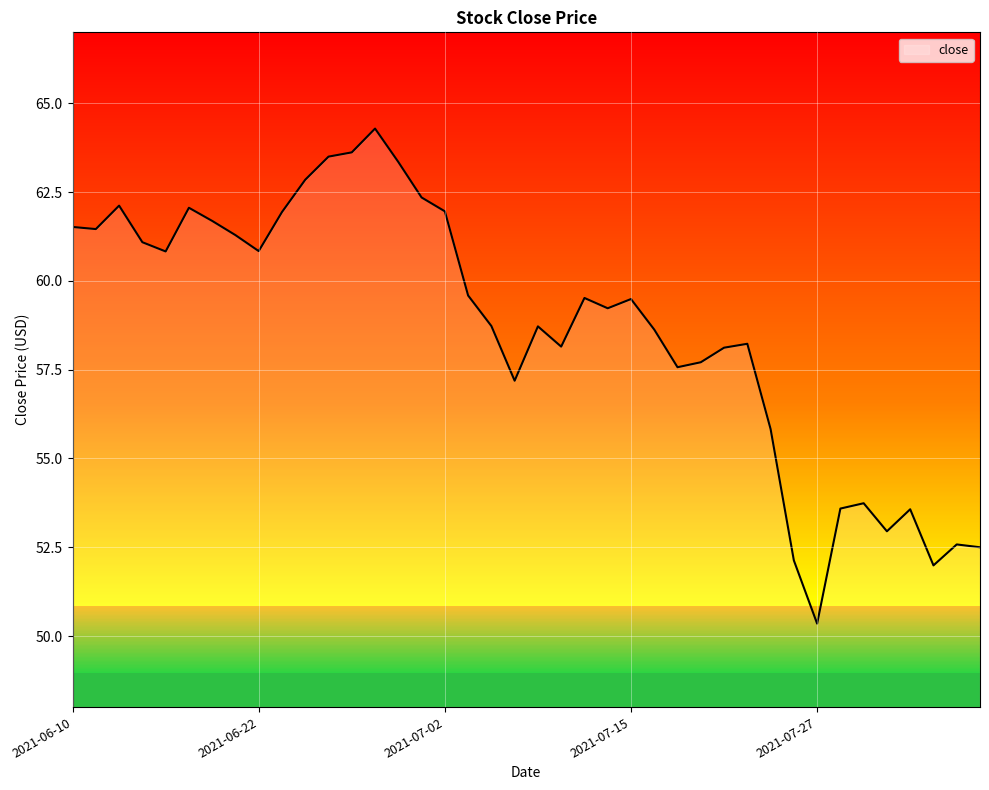

Rank the categories by value from lowest to highest.

2021-07-27, 2021-08-03, 2021-07-26, 2021-08-05, 2021-08-04, 2021-07-30, 2021-08-02, 2021-07-28, 2021-07-29, 2021-07-23, 2021-07-08, 2021-07-19, 2021-07-20, 2021-07-21, 2021-07-12, 2021-07-22, 2021-07-16, 2021-07-09, 2021-07-07, 2021-07-14, 2021-07-15, 2021-07-13, 2021-07-06, 2021-06-16, 2021-06-22, 2021-06-15, 2021-06-21, 2021-06-11, 2021-06-10, 2021-06-18, 2021-06-23, 2021-07-02, 2021-06-17, 2021-06-14, 2021-07-01, 2021-06-24, 2021-06-30, 2021-06-25, 2021-06-28, 2021-06-29